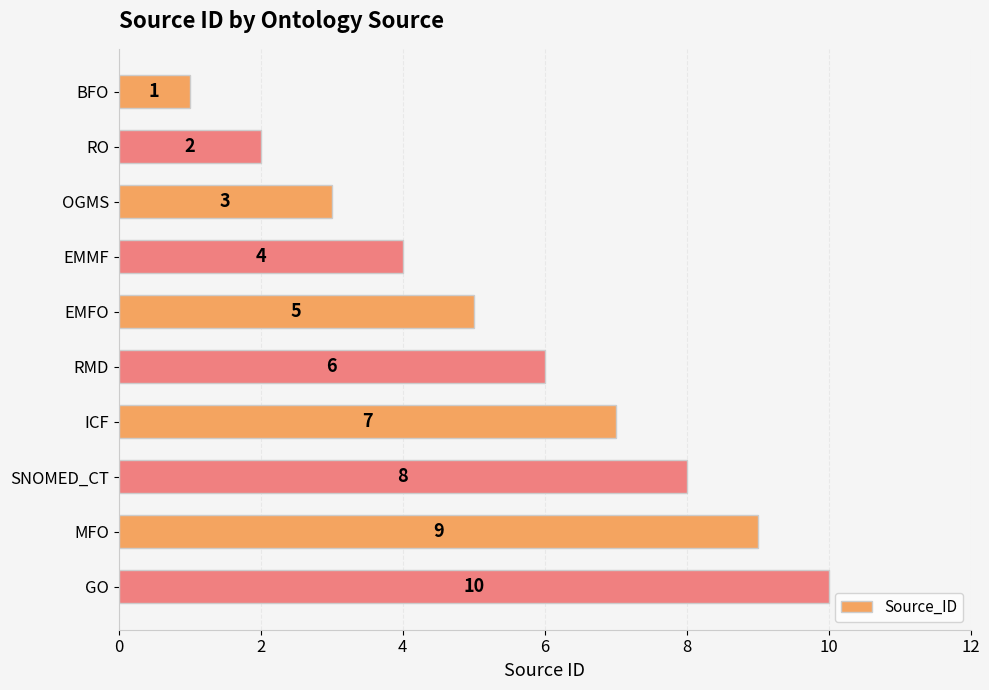

What is the average value?

6